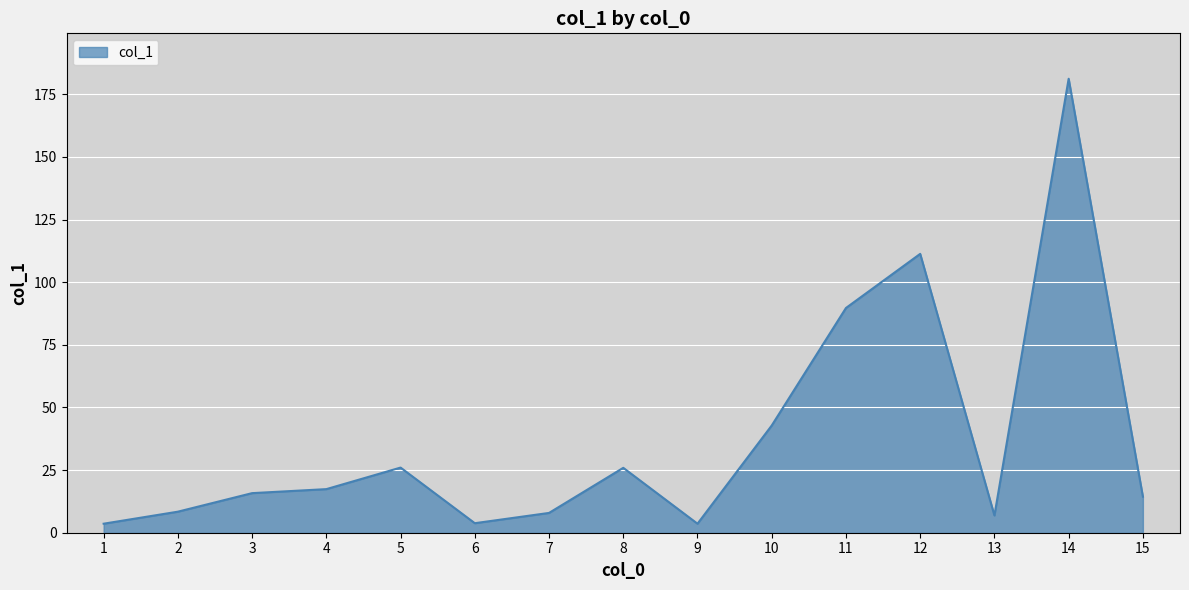

What is the sum of the values at 9 and 6?

7.4